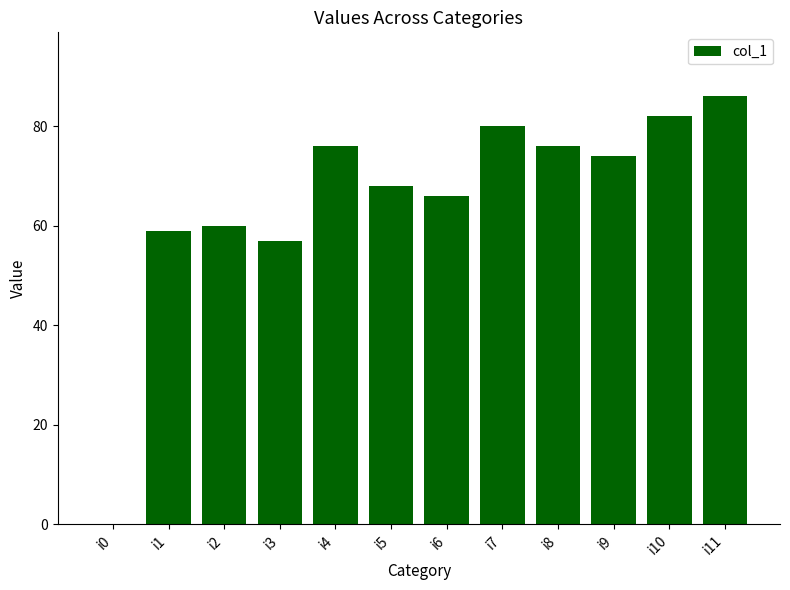

Count the number of data series in this chart.

1